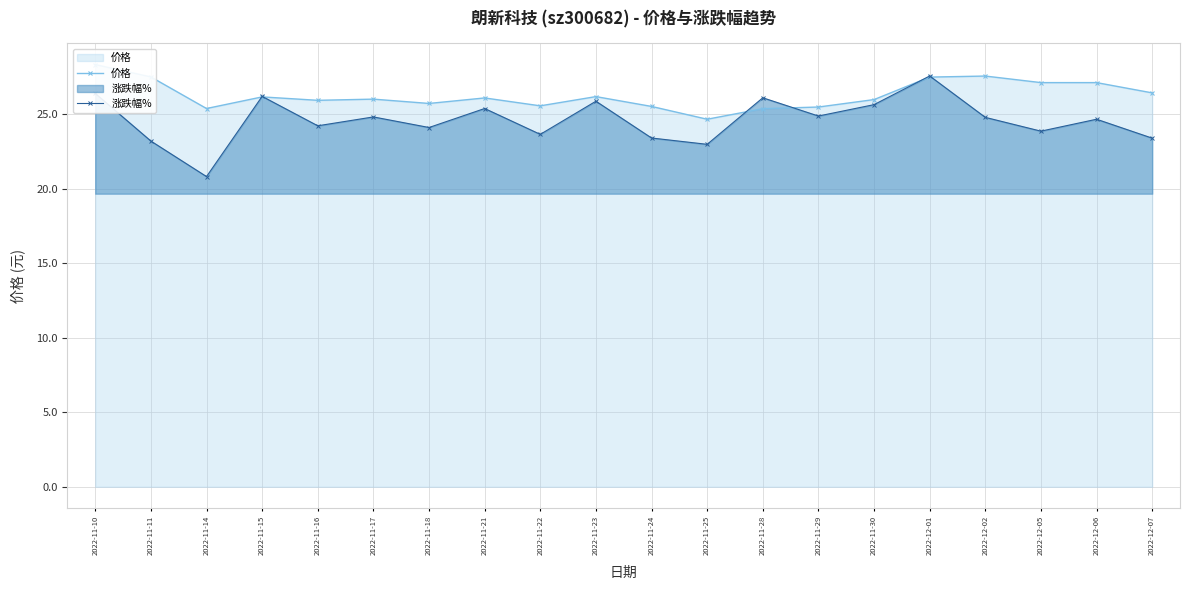

What is the sum of the 价格 values at 2022-12-02 and 2022-11-16?

53.5